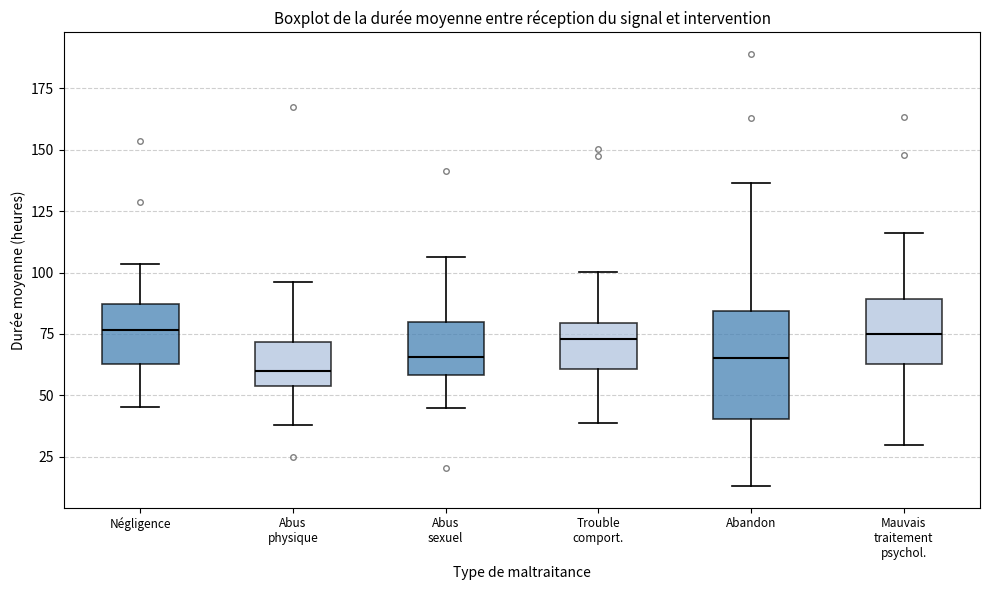

Which box is the tallest, from its lower edge to its upper edge?

Abandon